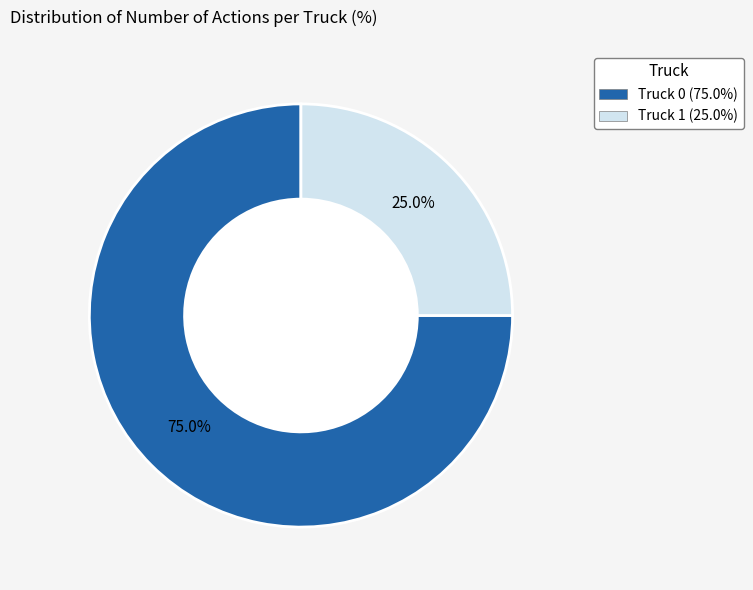

Does any single category account for the majority?

Yes